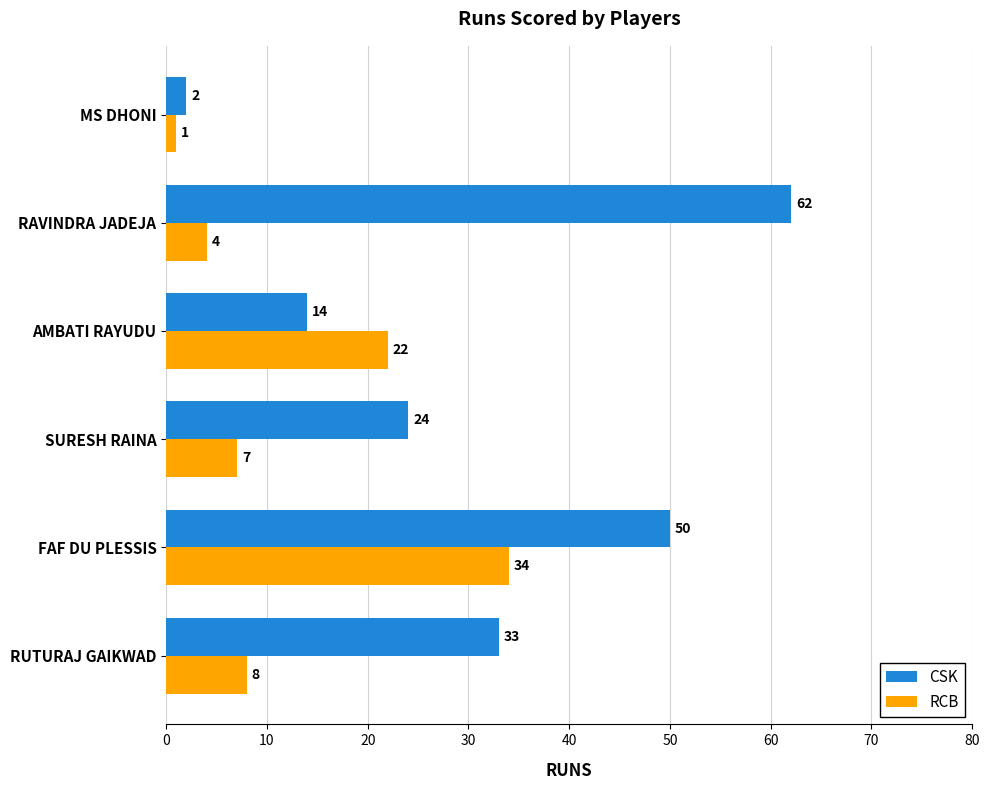

At which label does RCB reach its peak?

FAF DU PLESSIS